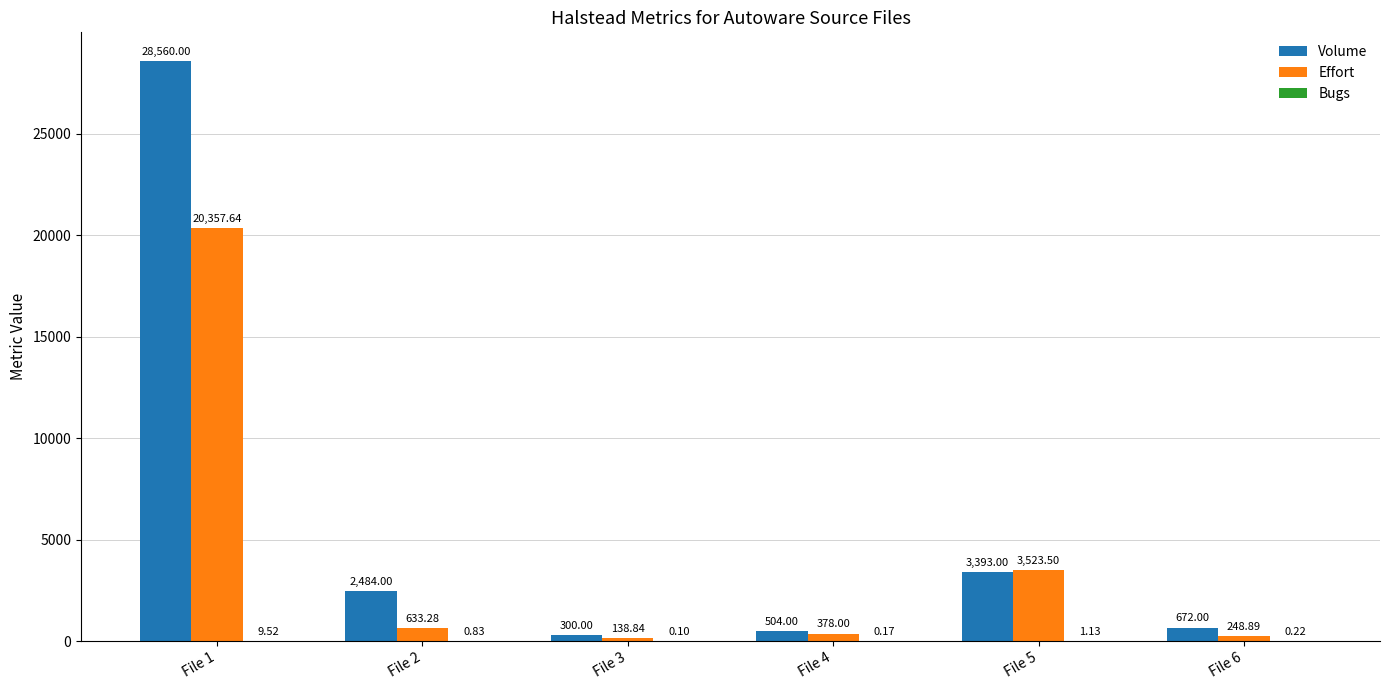

True or false: Volume has a value of 2484.0 at File 2.

True